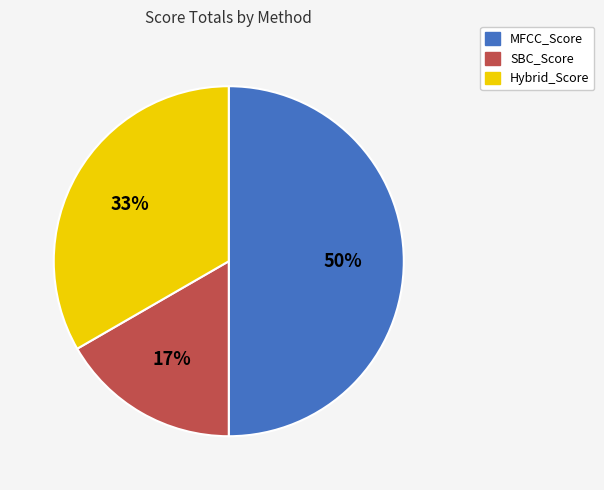

How many slices are in this pie chart?

3